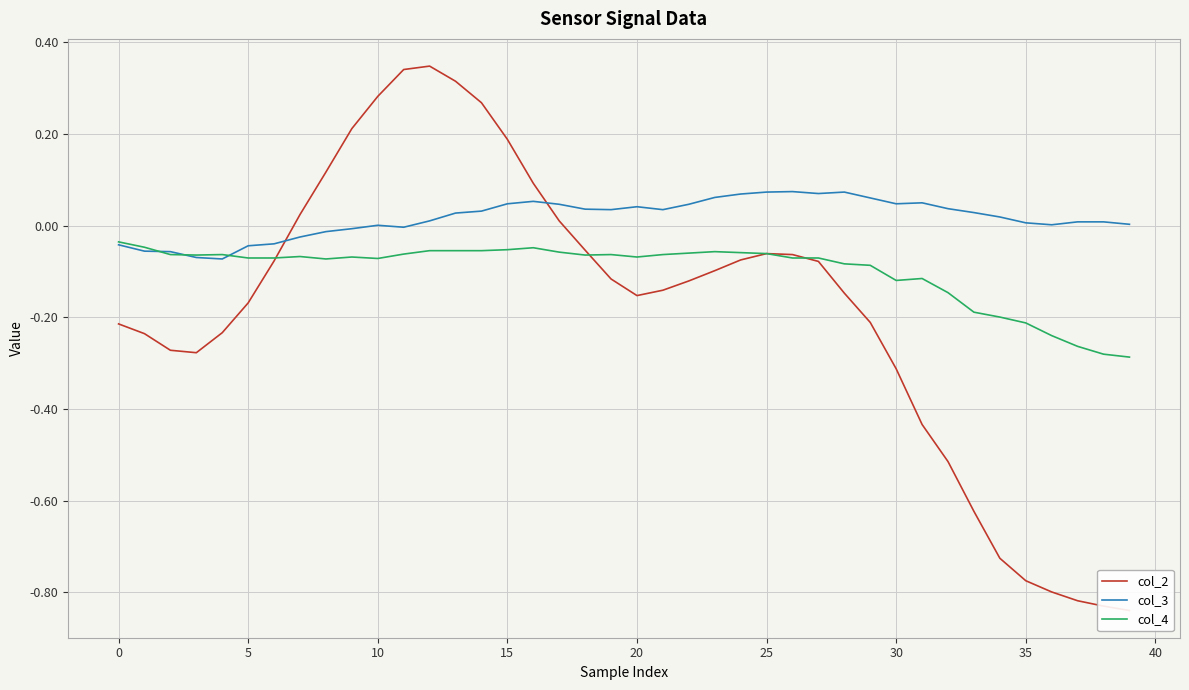

After their last crossing, which series has the higher values: col_4 or col_3?

col_3